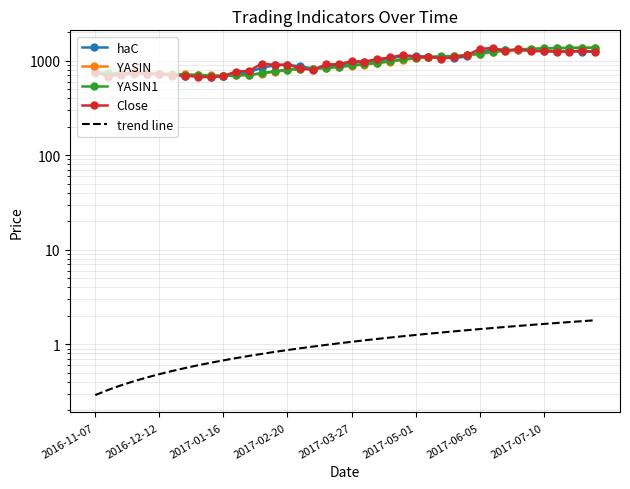

The YASIN1 series shows 838.3 at 18. True or false?

True